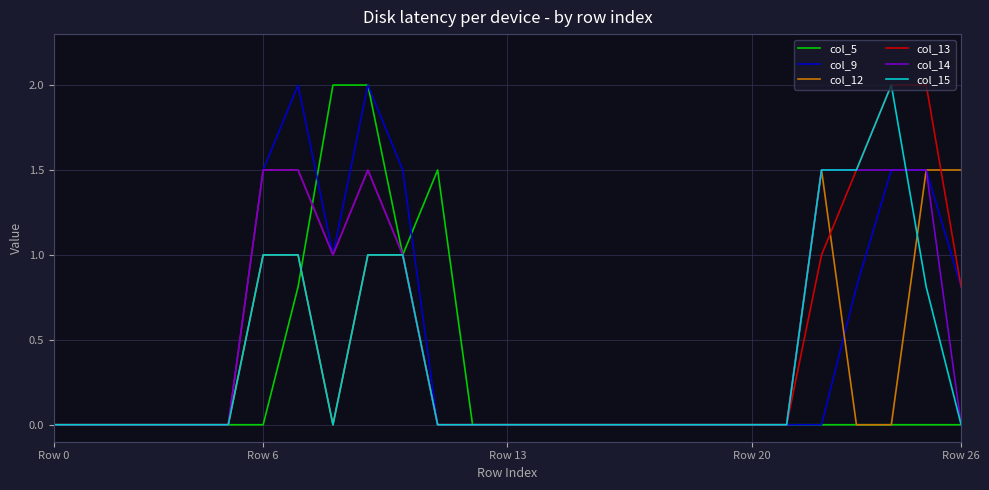

What is the maximum value for col_9?

2.0